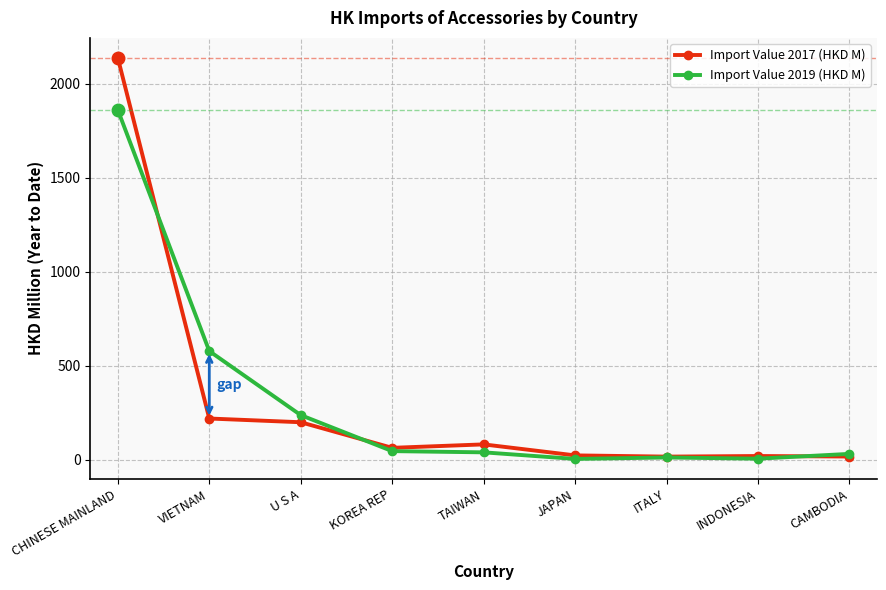

What is the difference between the highest and lowest values at U S A?

37.9